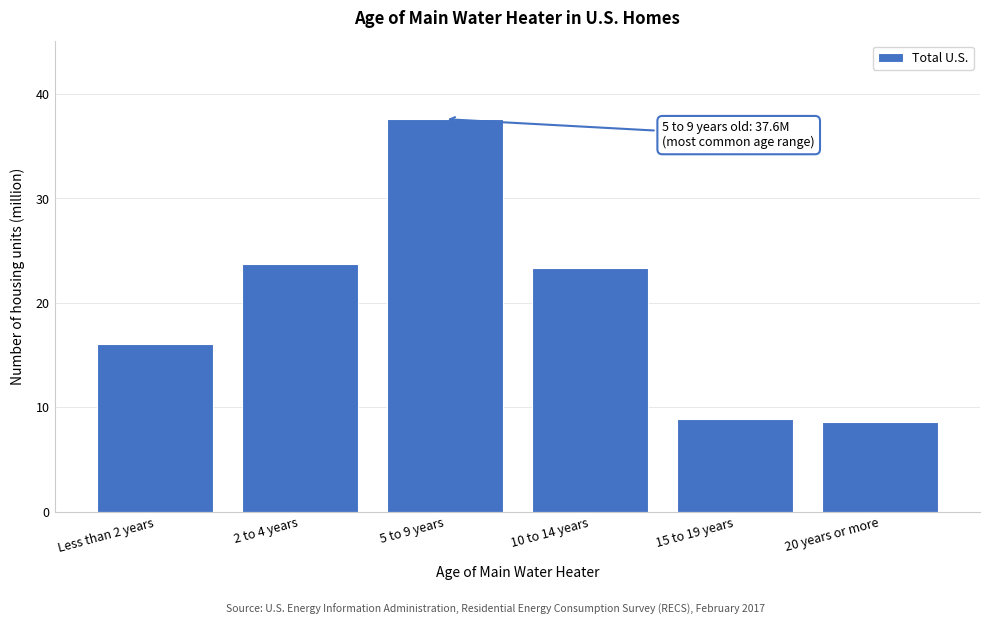

Reading left to right, extract all data points from this chart.

16.1	23.7	37.6	23.3	8.9	8.6